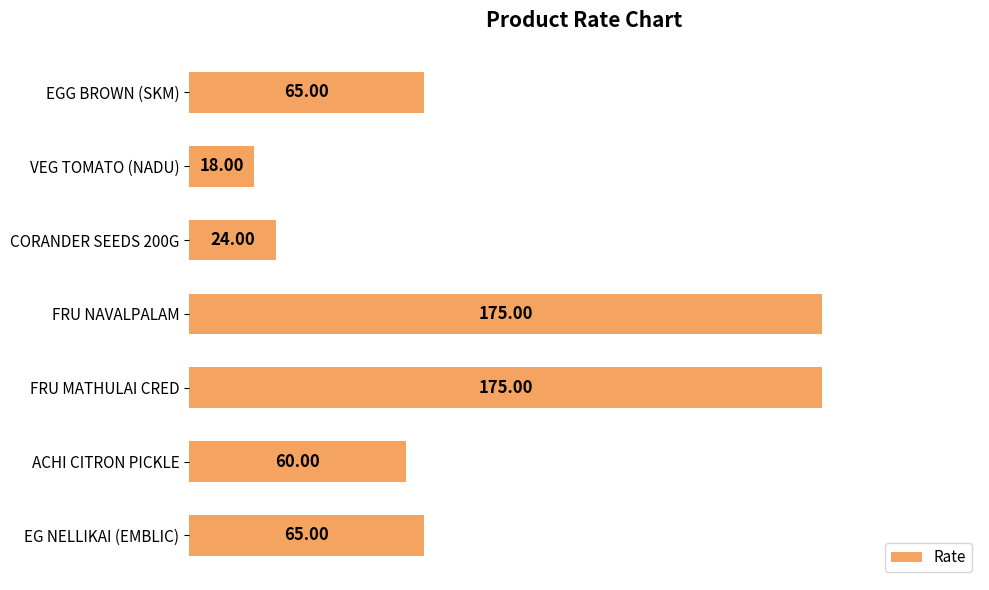

What is the label of the 6th bar from the top?

ACHI CITRON PICKLE